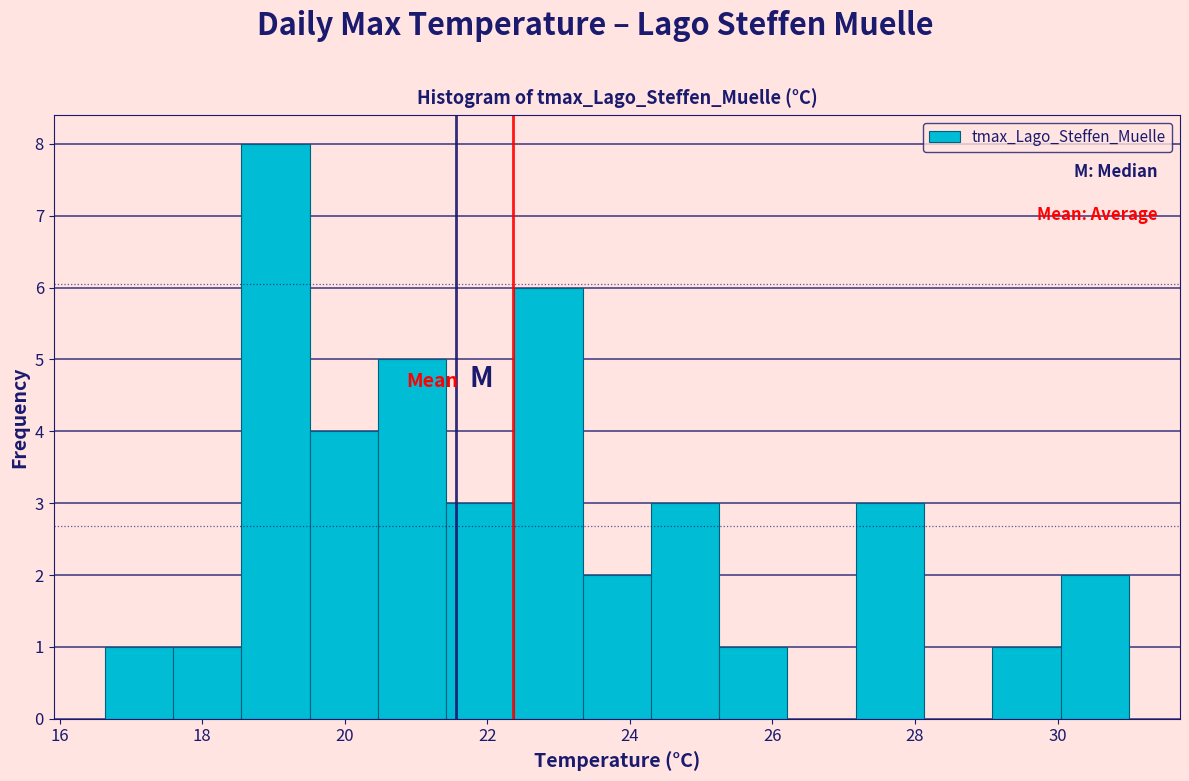

Which range on the x-axis has the tallest bar?

18.6 to 19.6